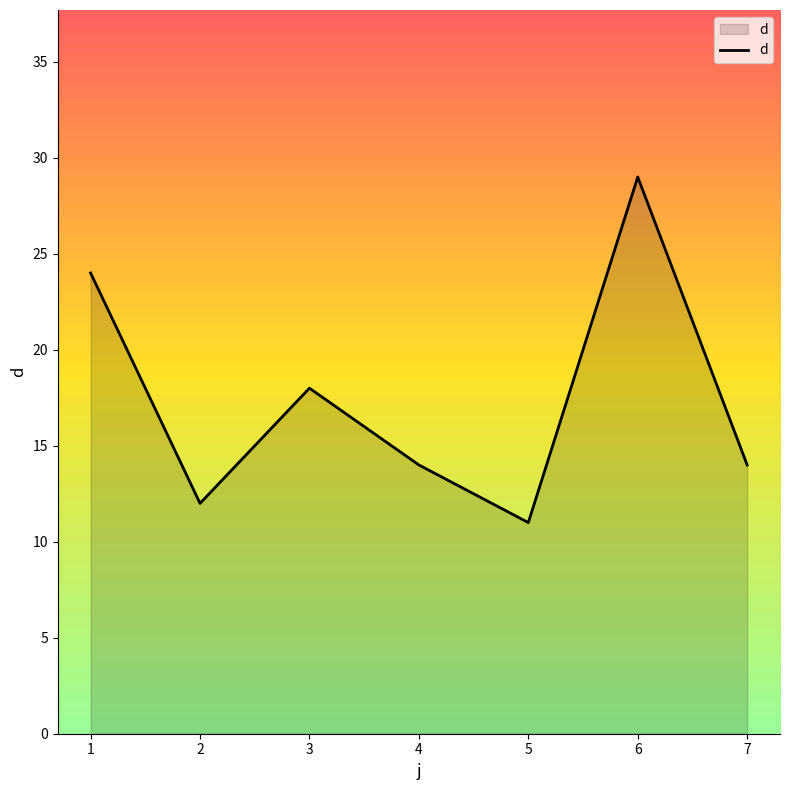

True or false: the data shows 11 at 5.

True